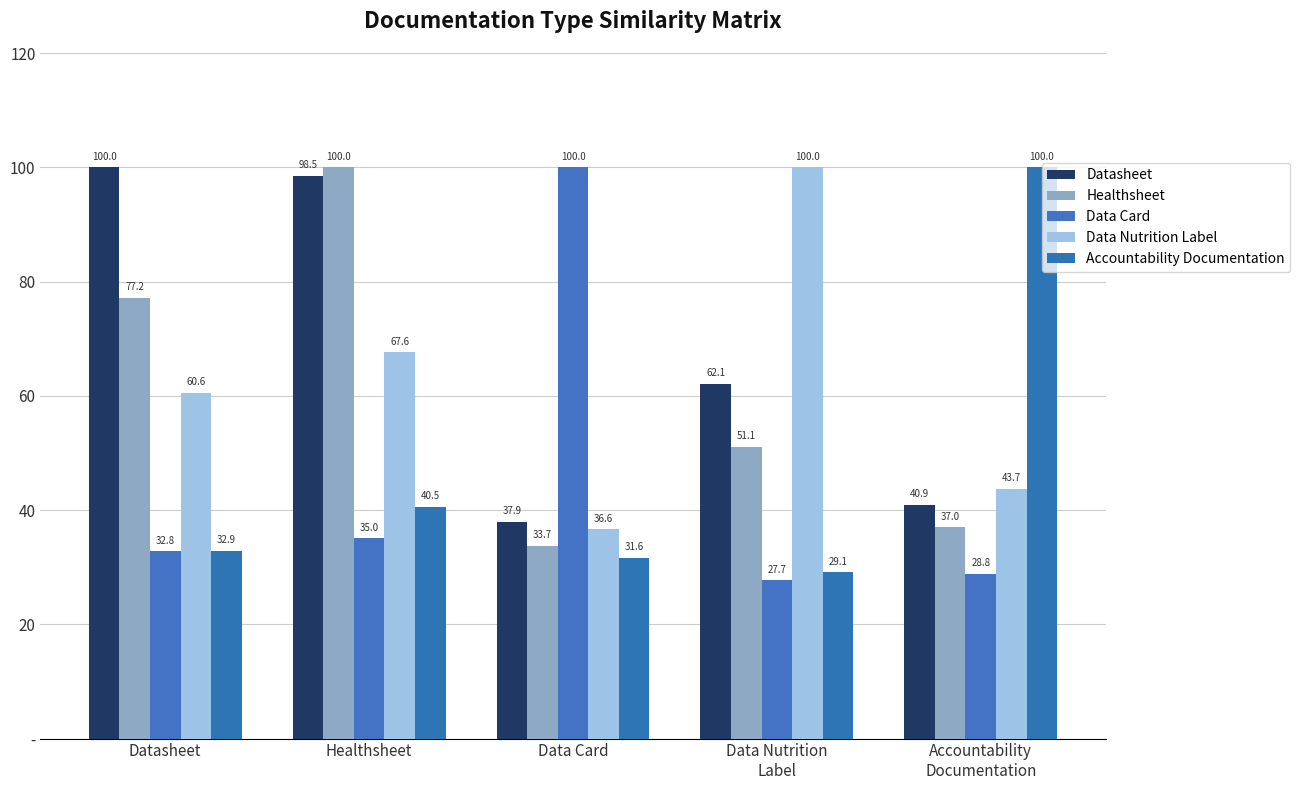

At which category does the chart reach its peak across all series?

Datasheet